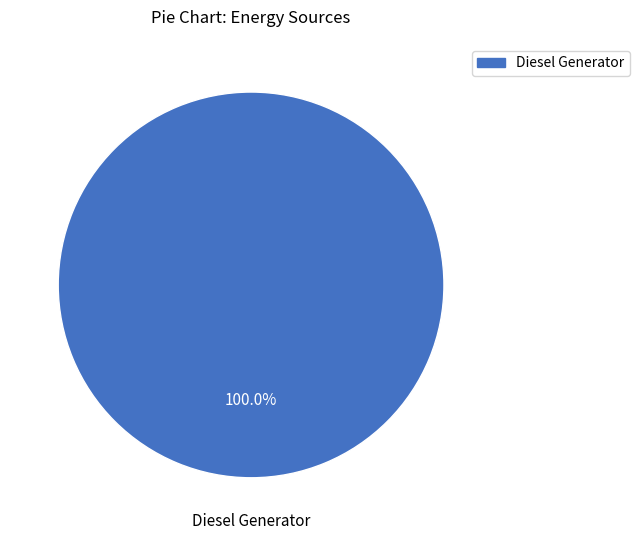

Is there a majority slice in this chart?

Yes